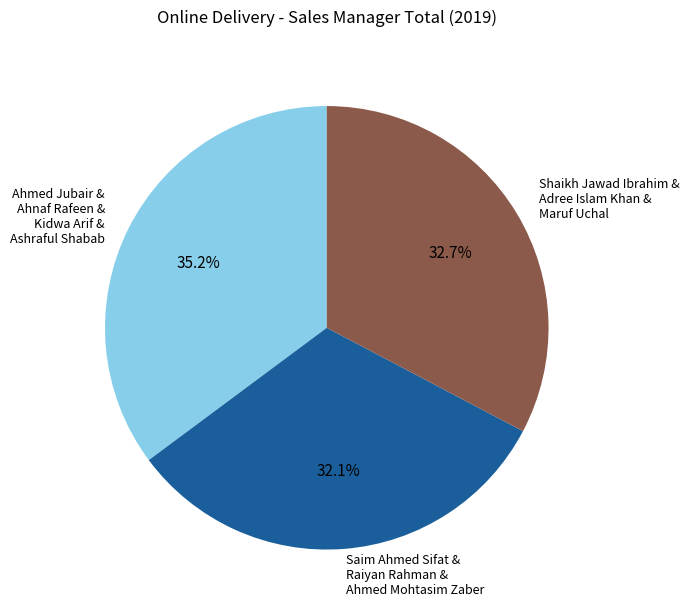

What is the ratio of the value at Shaikh Jawad Ibrahim & Adree Islam Khan & Maruf Uchal to the value at Saim Ahmed Sifat & Raiyan Rahman & Ahmed Mohtasim Zaber?

1.0